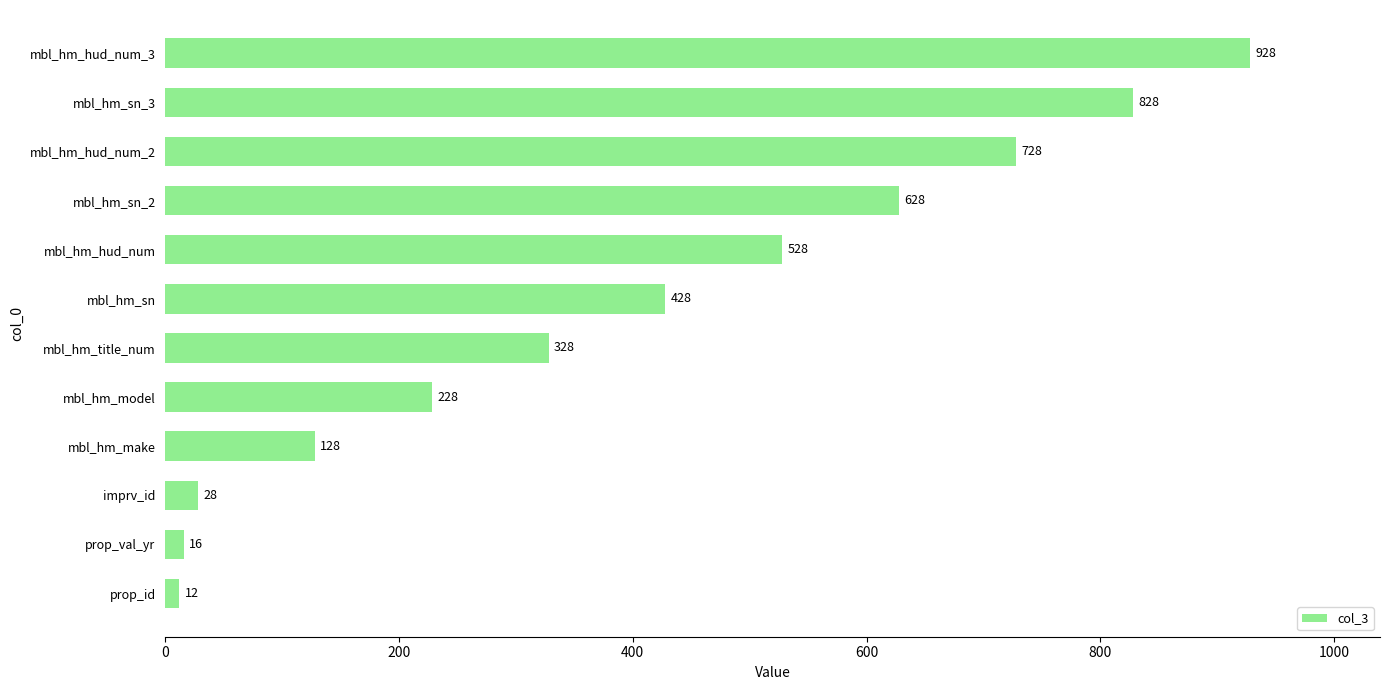

How many values are between 128 and 728?

7